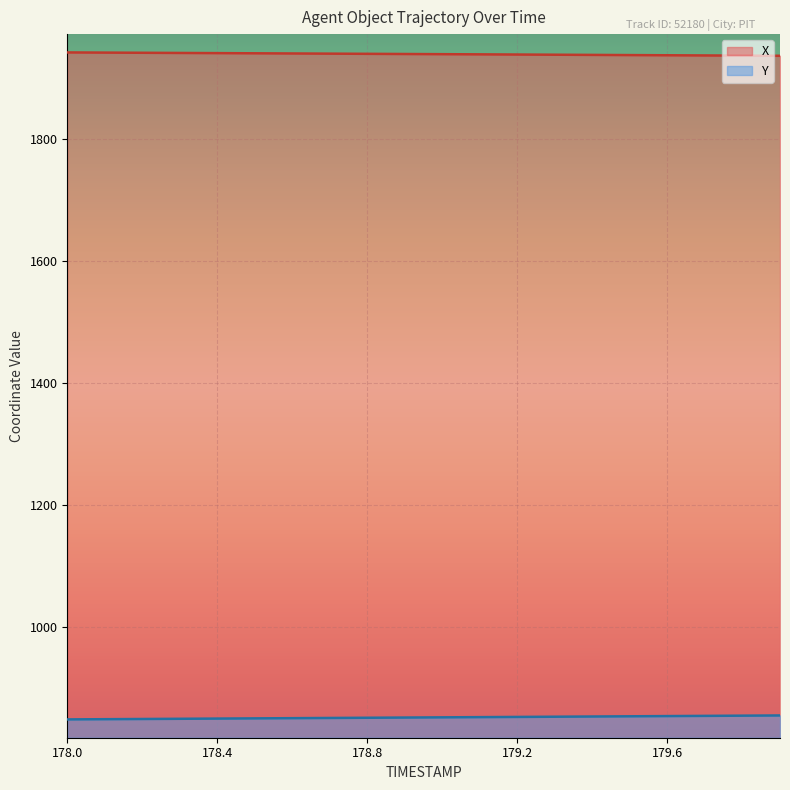

Reading left to right, list all the values displayed in this chart.

X: 178.0=1941.5	178.1=1941.2	178.2=1940.9	178.3=1940.6	178.4=1940.4	178.5=1940.1	178.6=1939.8	178.7=1939.5	178.8=1939.2	178.9=1938.9	179.0=1938.6	179.1=1938.3	179.2=1938.0	179.3=1937.8	179.4=1937.5	179.5=1937.2	179.6=1936.9	179.7=1936.6	179.8=1936.3	179.9=1936.0
Y: 178.0=849.4	178.1=849.7	178.2=850.0	178.3=850.4	178.4=850.7	178.5=851.1	178.6=851.4	178.7=851.7	178.8=852.1	178.9=852.4	179.0=852.7	179.1=853.1	179.2=853.4	179.3=853.8	179.4=854.1	179.5=854.5	179.6=854.8	179.7=855.1	179.8=855.5	179.9=855.8